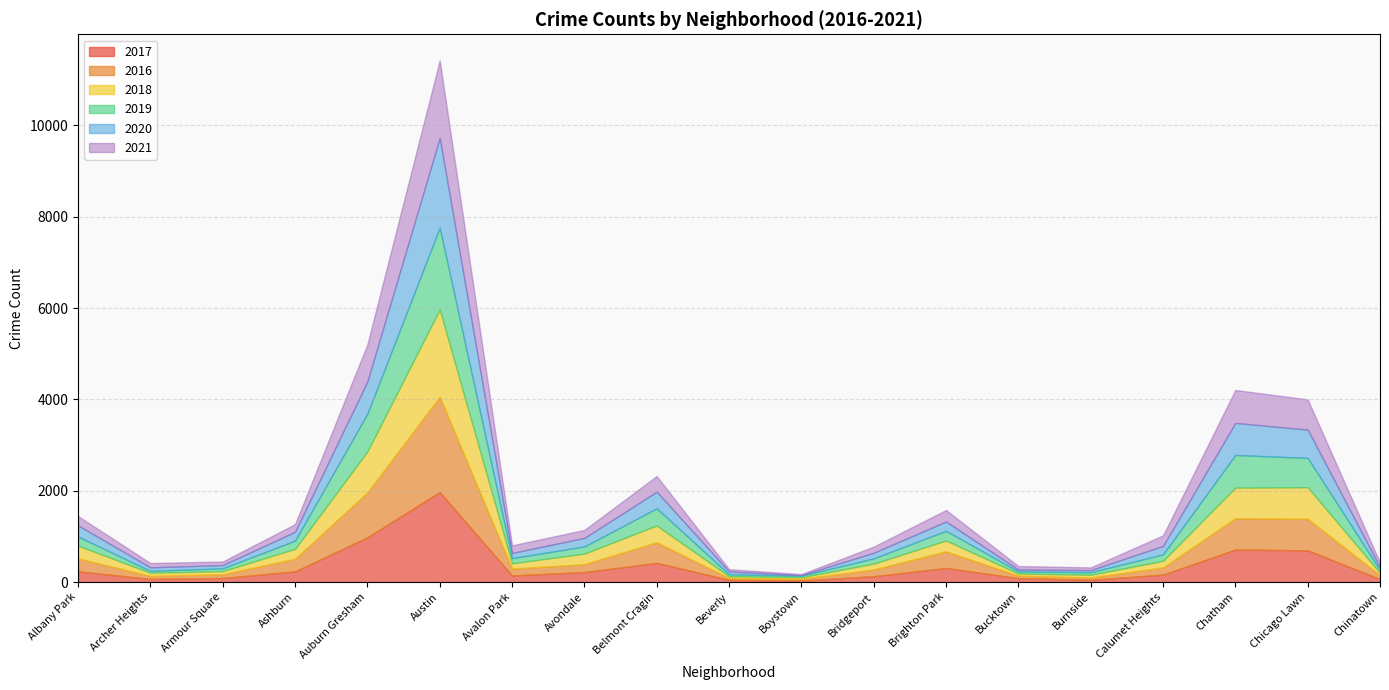

Which series has the widest spread of values?

2016